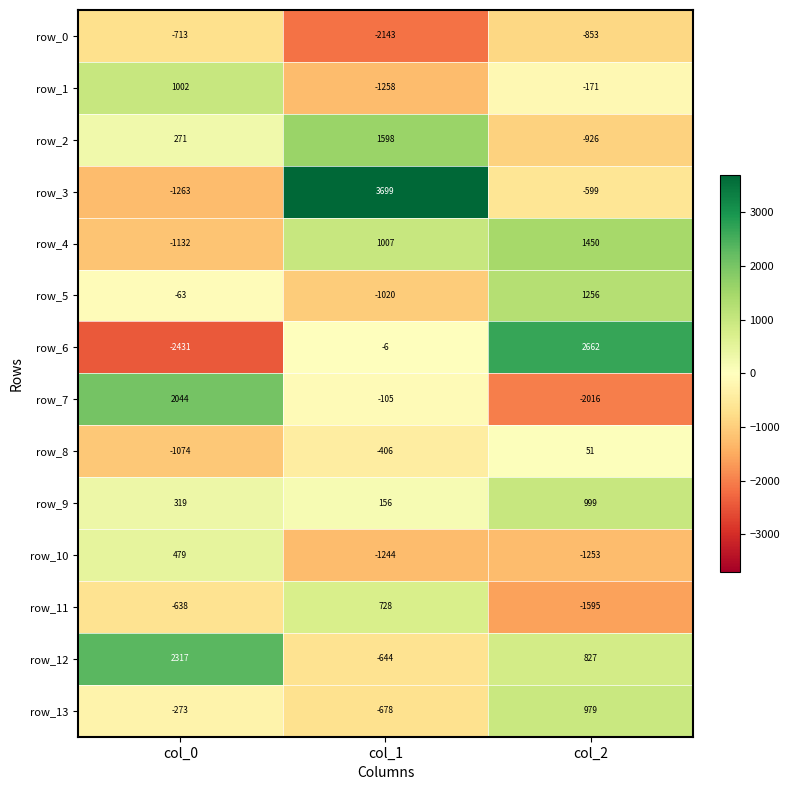

Which series has the largest range (max minus min)?

row_6